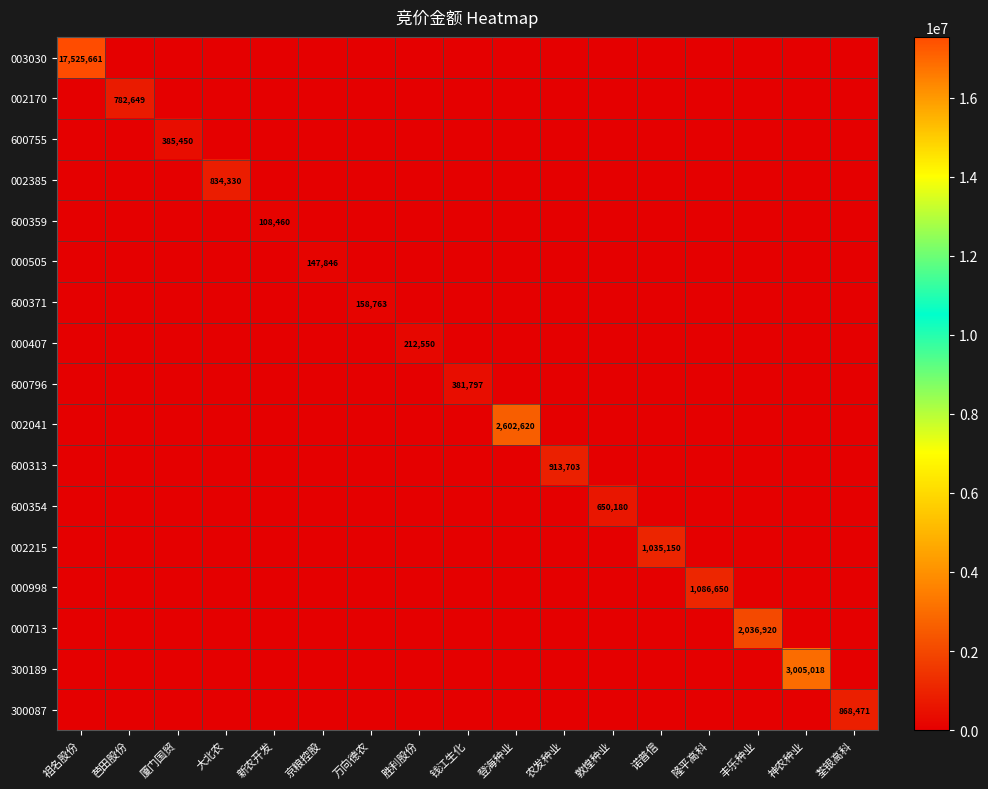

Between 农发种业 and 诺普信, which is larger?

农发种业